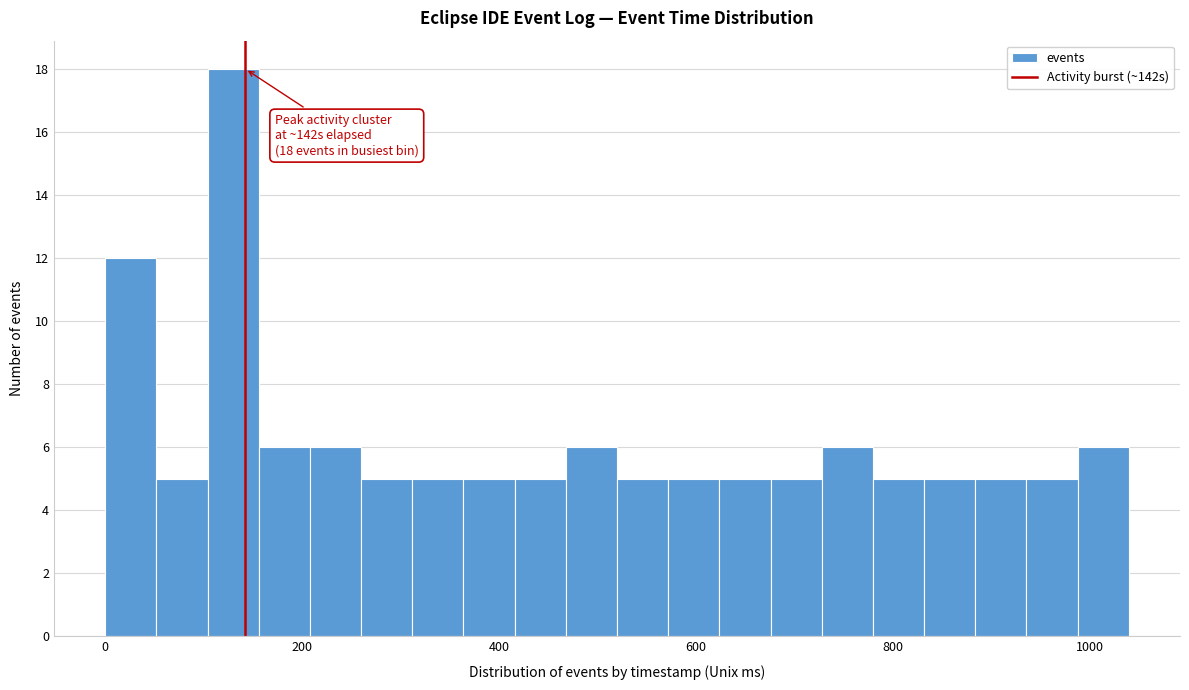

Read against the x-axis, roughly where is the centre of the tallest bar?

120